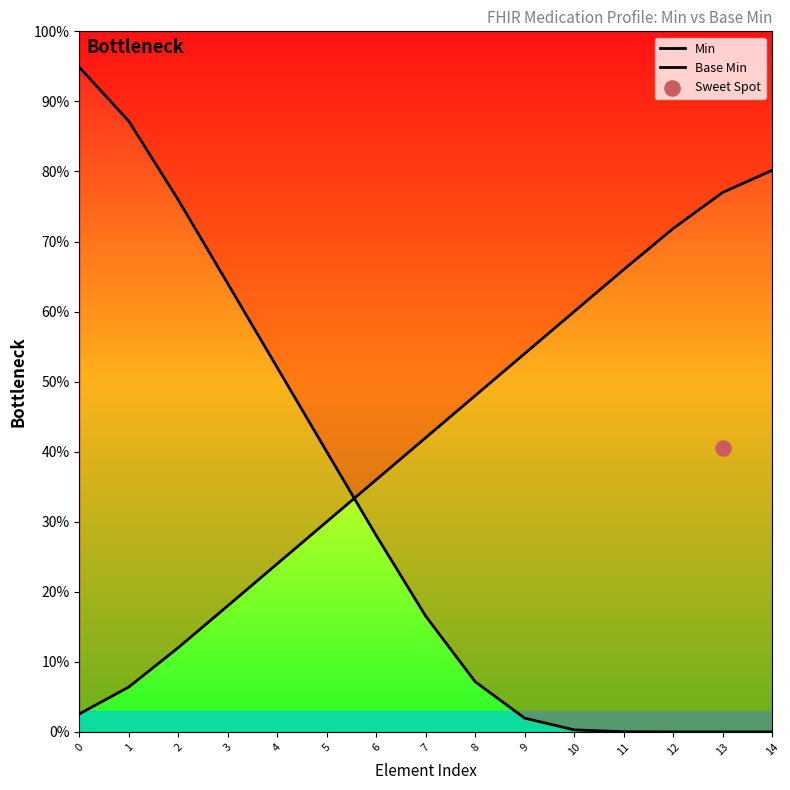

Which series has the widest spread of Y values?

Min